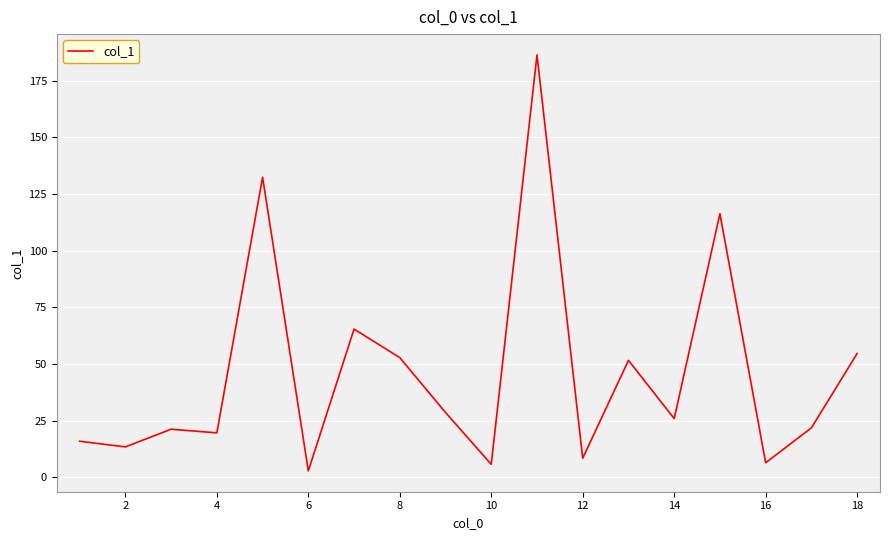

What is the maximum value shown in the chart?

186.4